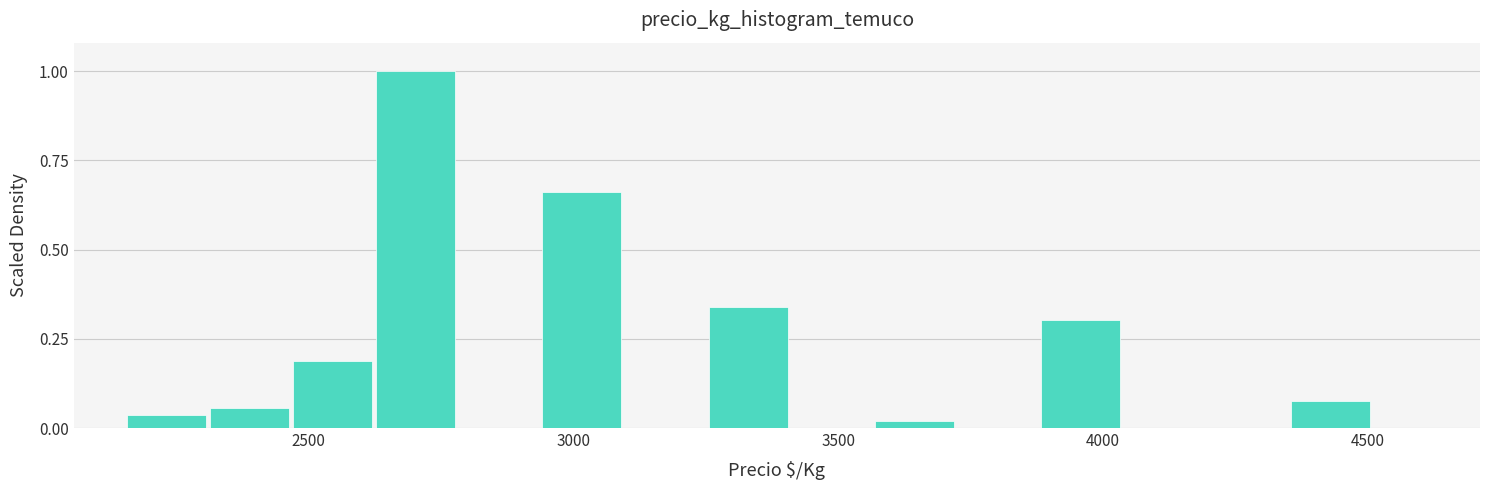

Read against the x-axis, roughly where is the centre of the tallest bar?

2700